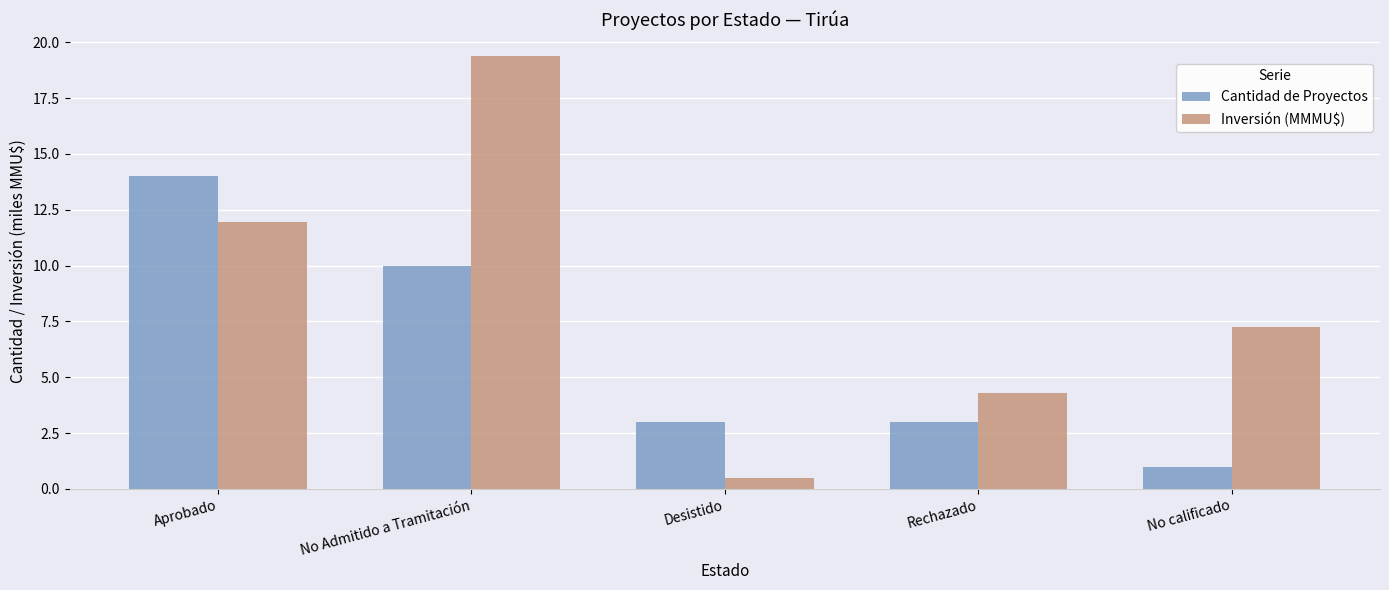

The Inversión (MMMU$) series shows 7.6 at Rechazado. True or false?

False